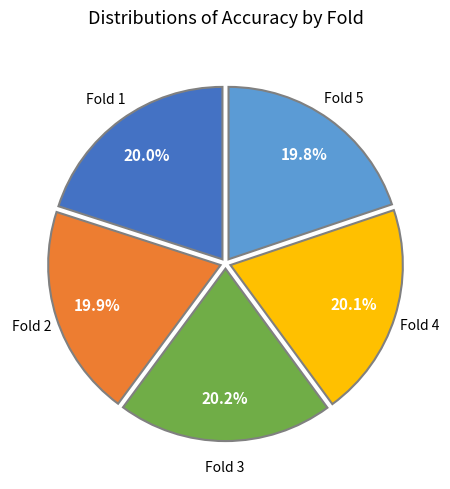

Does any single category account for the majority?

No